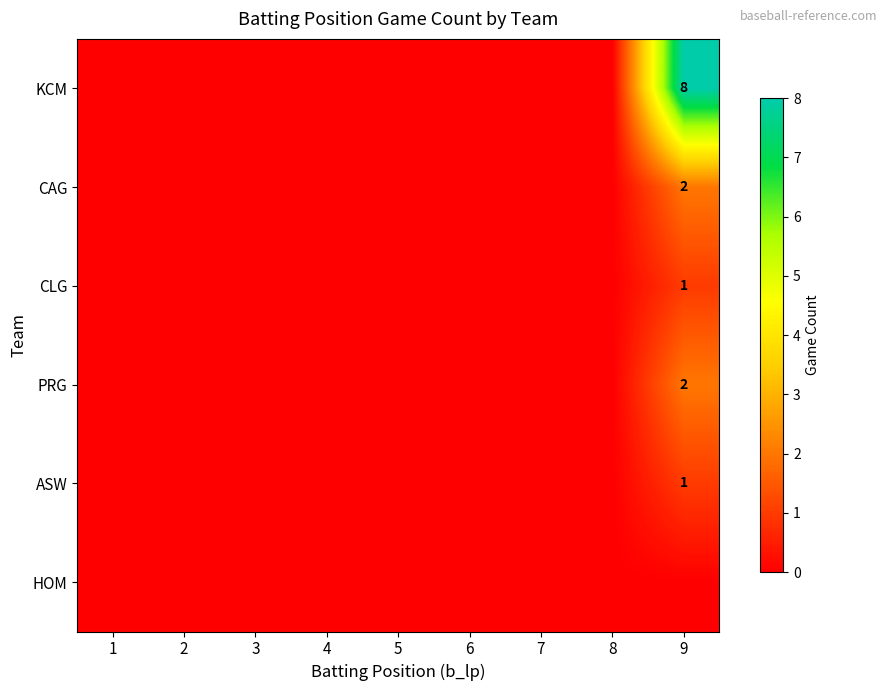

The value of PRG at 9 is 2. True or false?

True